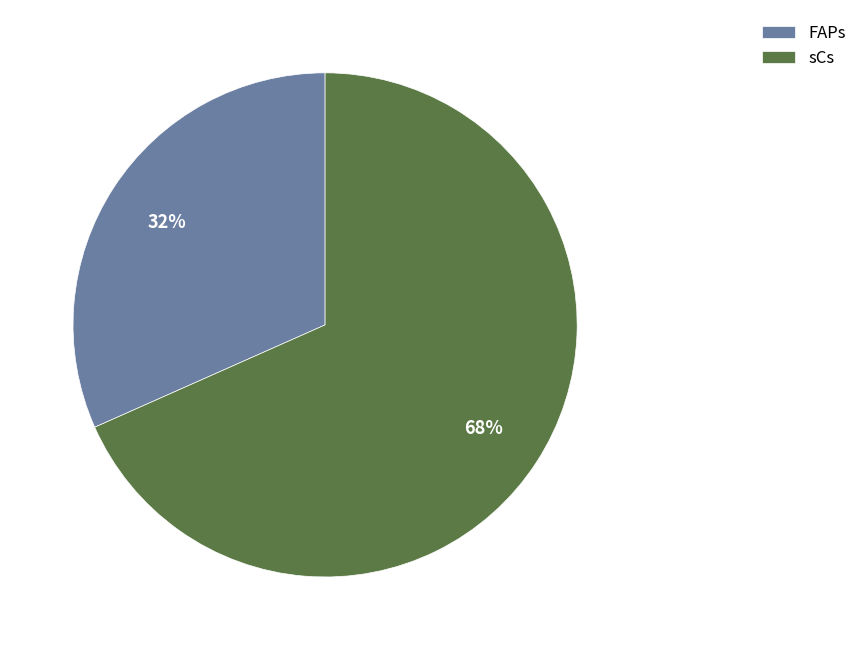

To the nearest percent, what is the average slice percentage?

50%